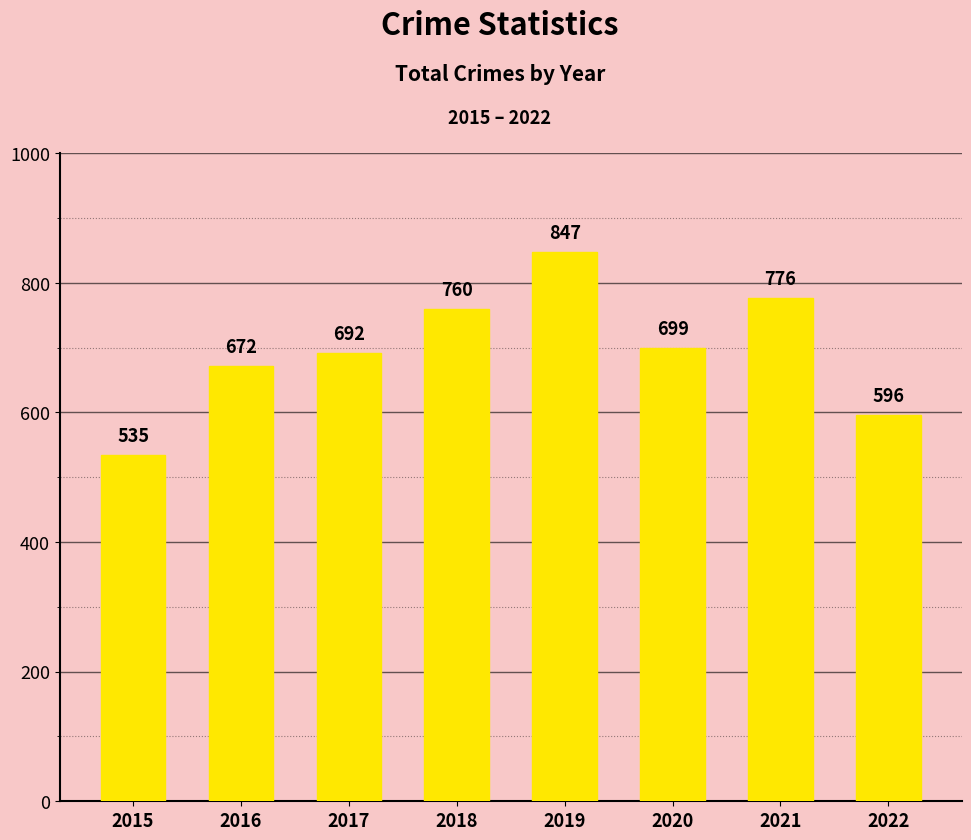

Rank the categories by value from highest to lowest.

2019, 2021, 2018, 2020, 2017, 2016, 2022, 2015